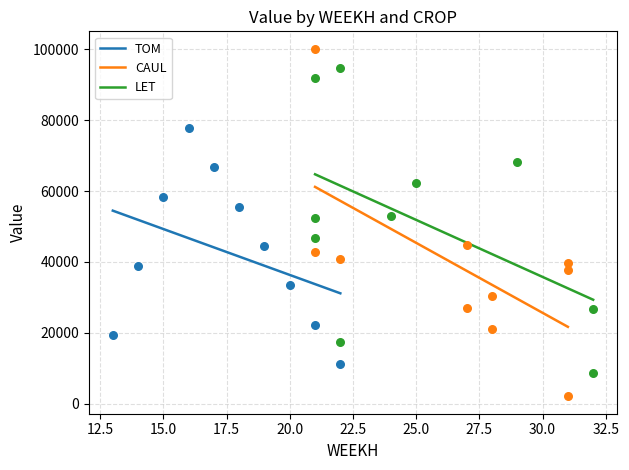

Which series contains the highest Y value?

CAUL